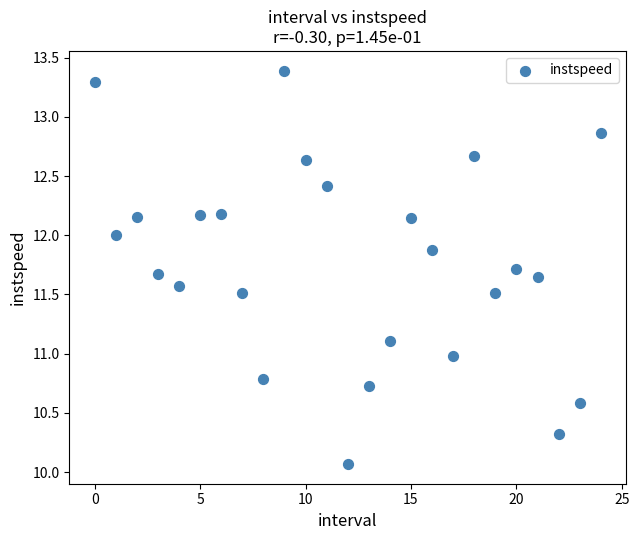

How many data points are displayed?

25